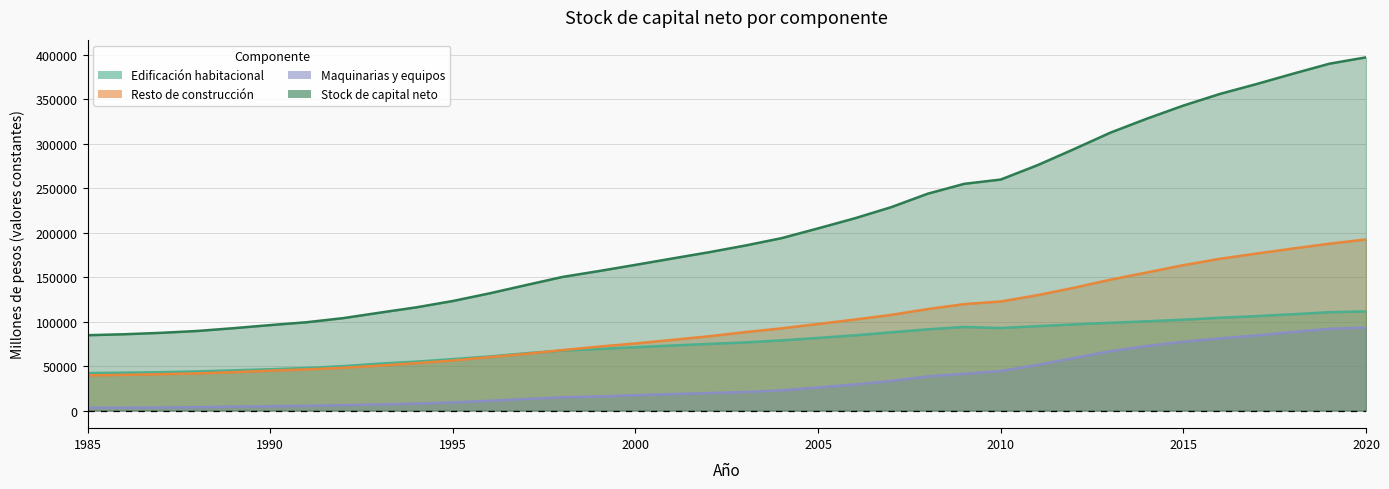

True or false: Maquinarias y equipos has more than 2 points higher than both neighbors.

False